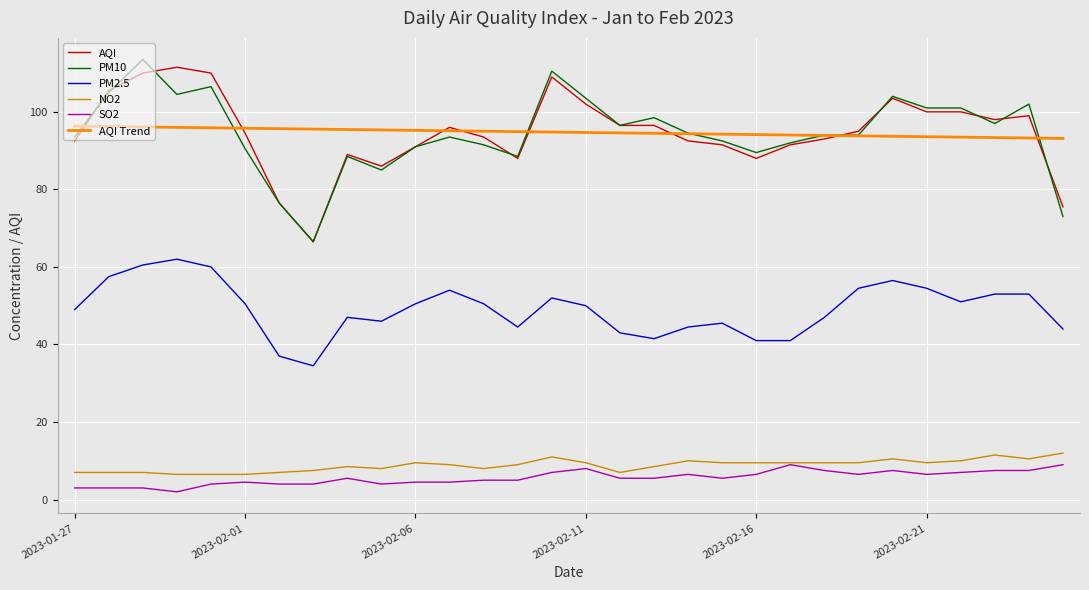

True or false: AQI and PM2.5 intersect in this chart.

False